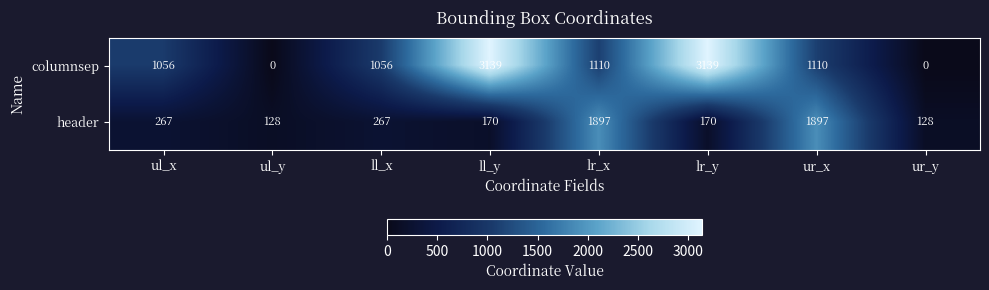

How many series are shown in this chart?

2